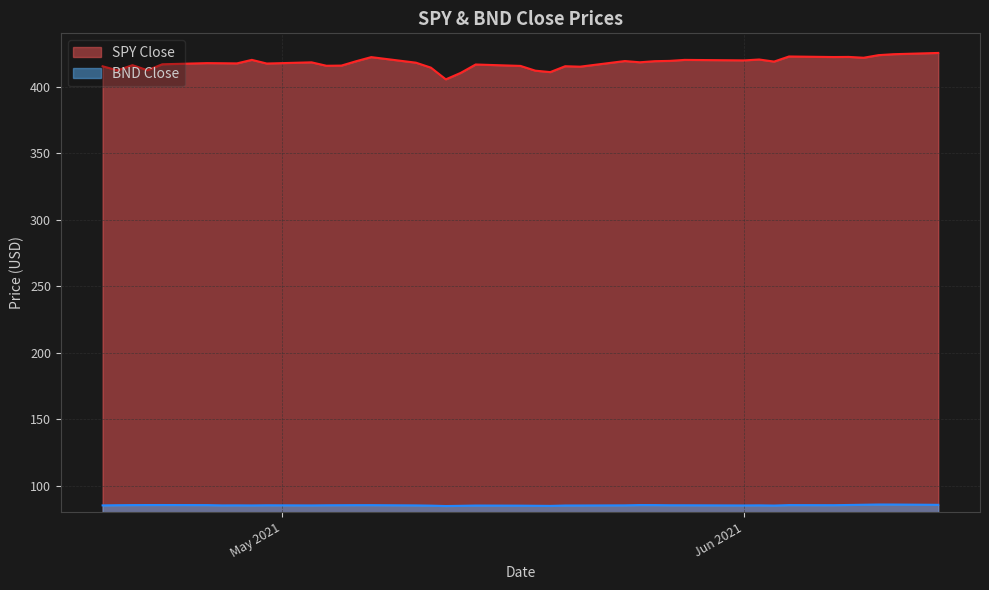

Which series has the largest total across all categories?

SPY Close